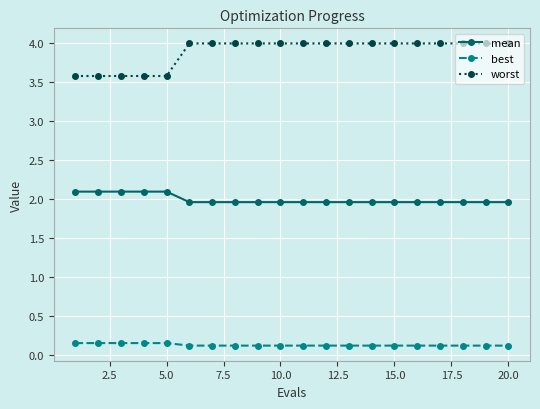

What is the sum of all best values?

2.5